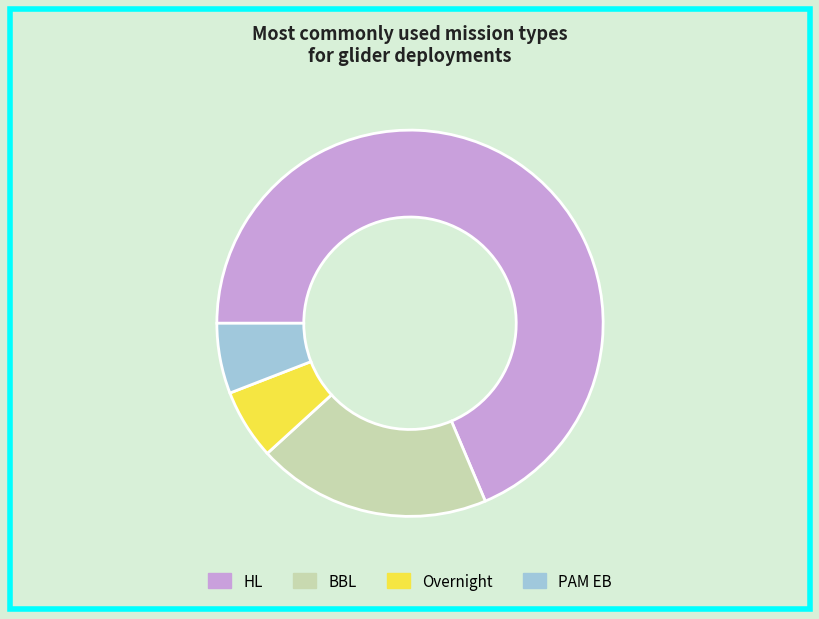

What is the majority slice?

HL